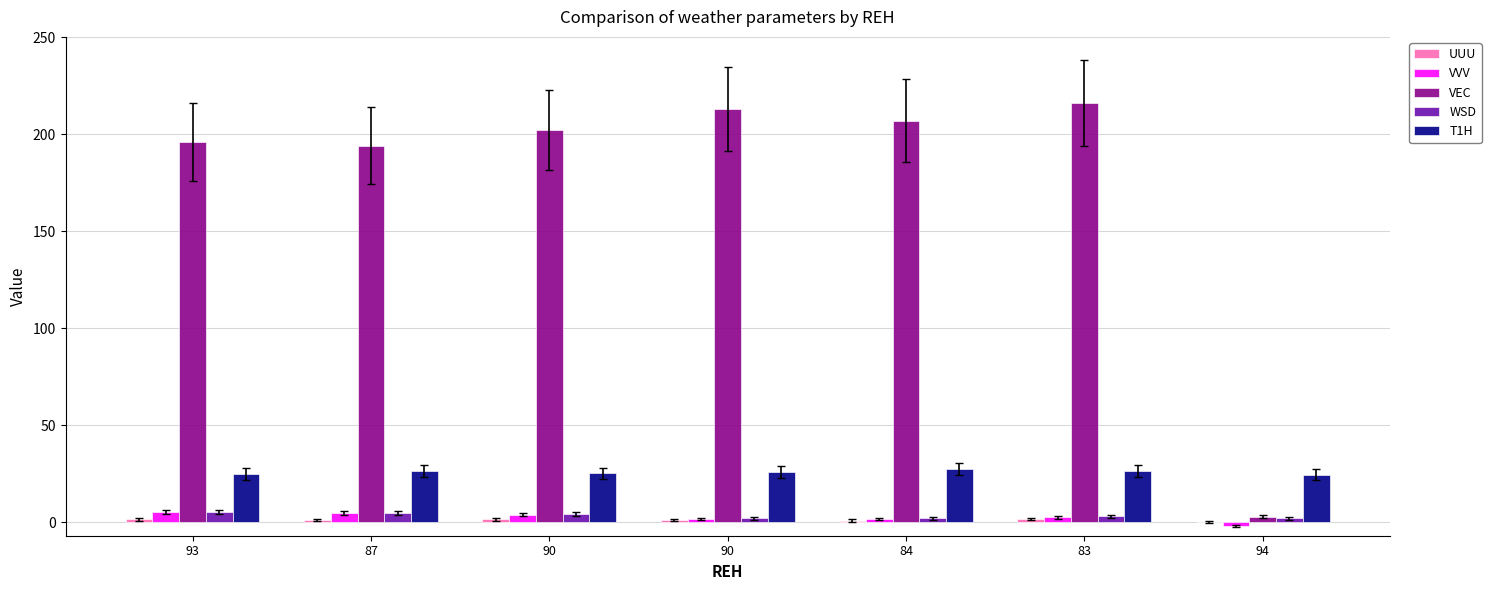

How many data points does each series have?

7